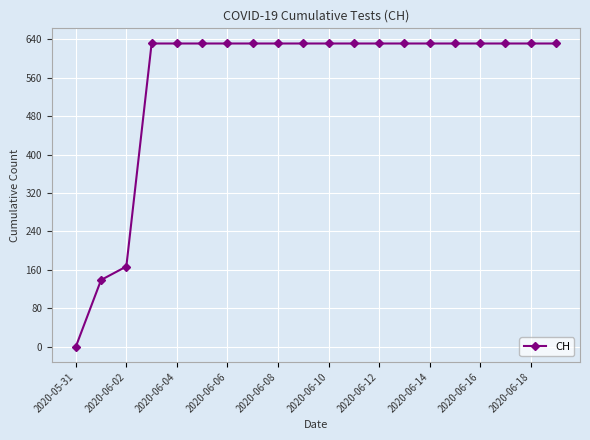

Reading left to right, extract all data points from this chart.

0	139	167	631	631	631	631	631	631	631	631	631	631	631	631	631	631	631	631	631